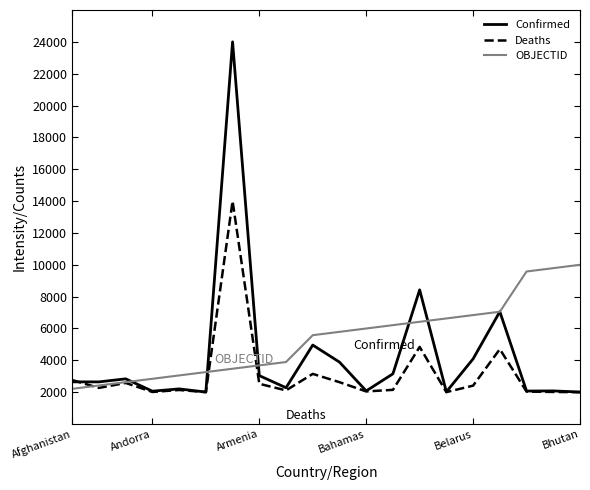

What is the maximum value shown in the chart?

24000.0